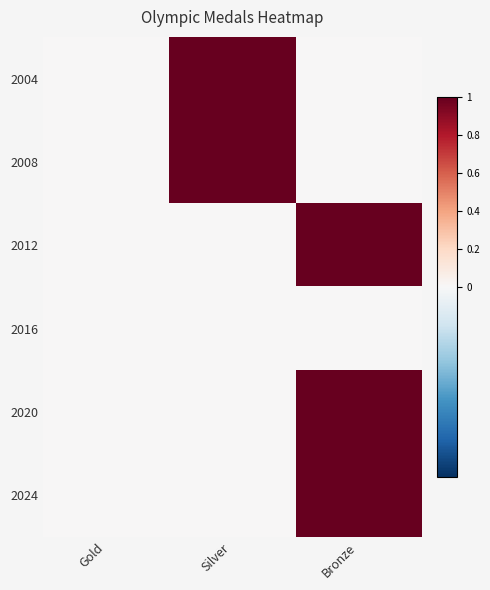

Reading right to left, extract all data points from this chart.

2004: Bronze=0	Silver=1	Gold=0
2008: Bronze=0	Silver=1	Gold=0
2012: Bronze=1	Silver=0	Gold=0
2016: Bronze=0	Silver=0	Gold=0
2020: Bronze=1	Silver=0	Gold=0
2024: Bronze=1	Silver=0	Gold=0